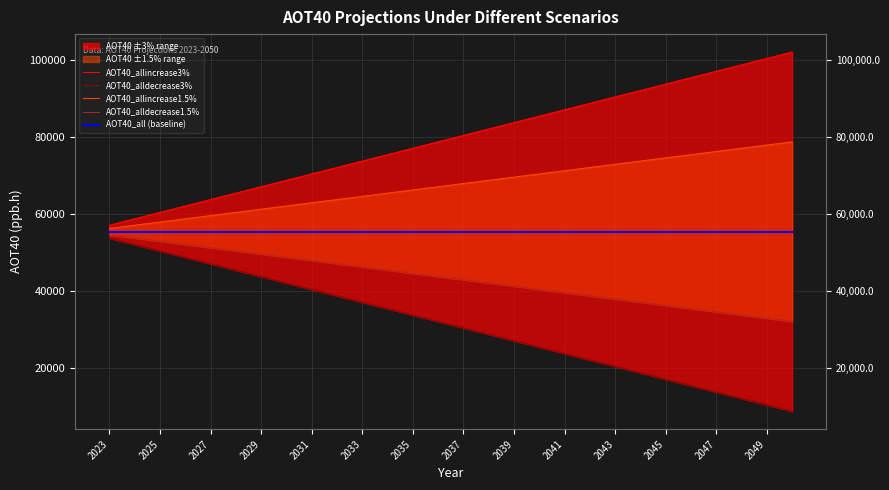

How many lines are shown in the chart?

5